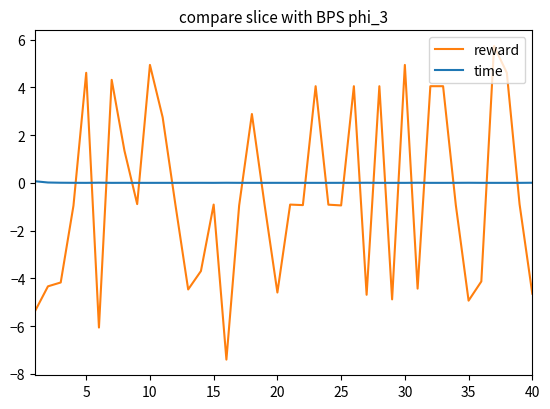

How many values in the reward series exceed 0?

14